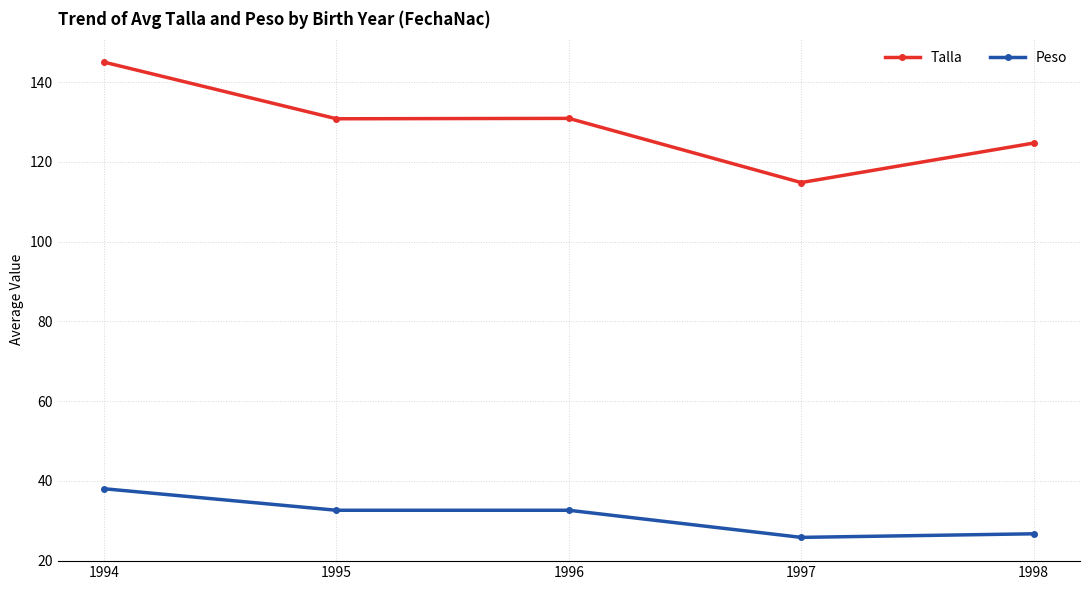

Is this an area chart (filled region under the line)?

No